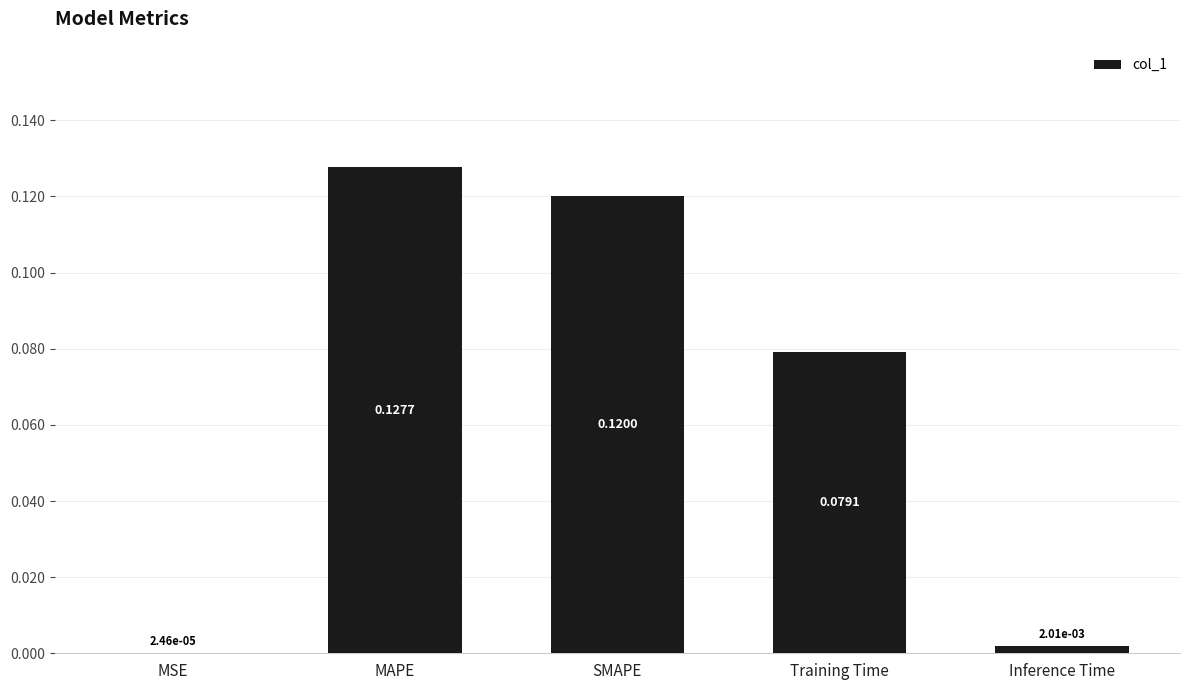

What is the sum of all values?

0.3